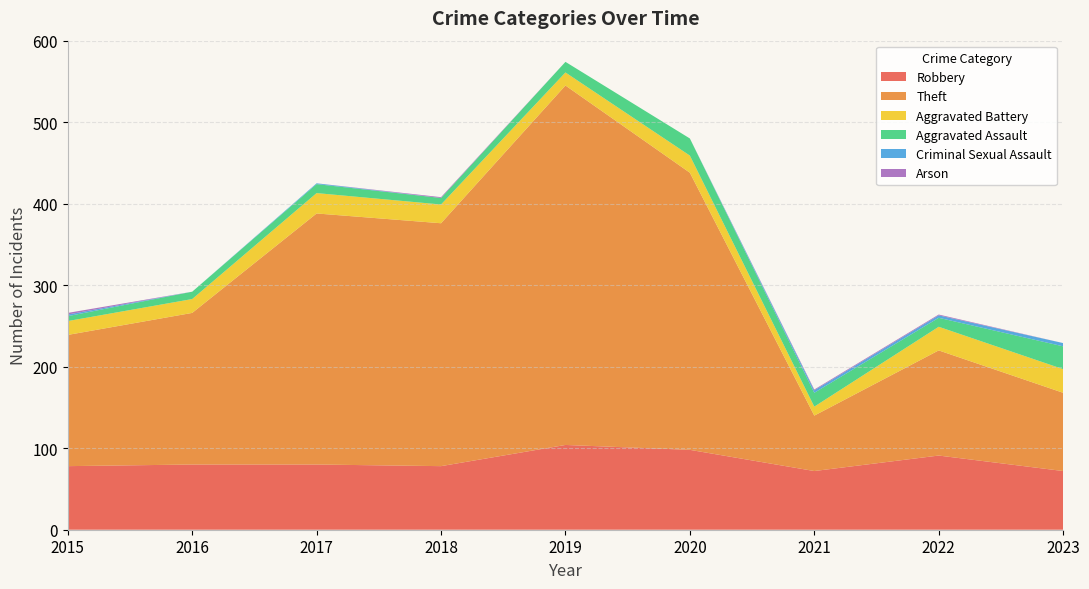

Reading left to right, list all the values displayed in this chart.

Robbery: 2015=78	2016=80	2017=80	2018=78	2019=104	2020=98	2021=72	2022=91	2023=72
Theft: 2015=161	2016=186	2017=308	2018=298	2019=441	2020=340	2021=68	2022=129	2023=96
Aggravated Battery: 2015=17	2016=17	2017=25	2018=23	2019=16	2020=21	2021=11	2022=29	2023=29
Aggravated Assault: 2015=6	2016=9	2017=11	2018=8	2019=13	2020=21	2021=17	2022=11	2023=28
Criminal Sexual Assault: 2015=2	2016=0	2017=1	2018=0	2019=0	2020=0	2021=3	2022=3	2023=4
Arson: 2015=2	2016=0	2017=0	2018=1	2019=0	2020=0	2021=1	2022=1	2023=0